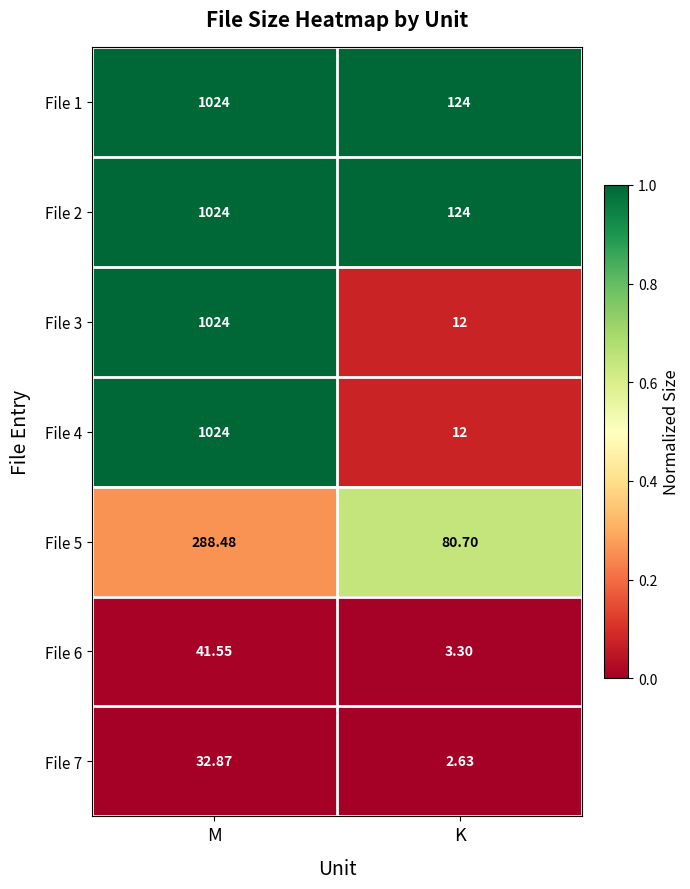

At which label is File 7 closest to 17?

K